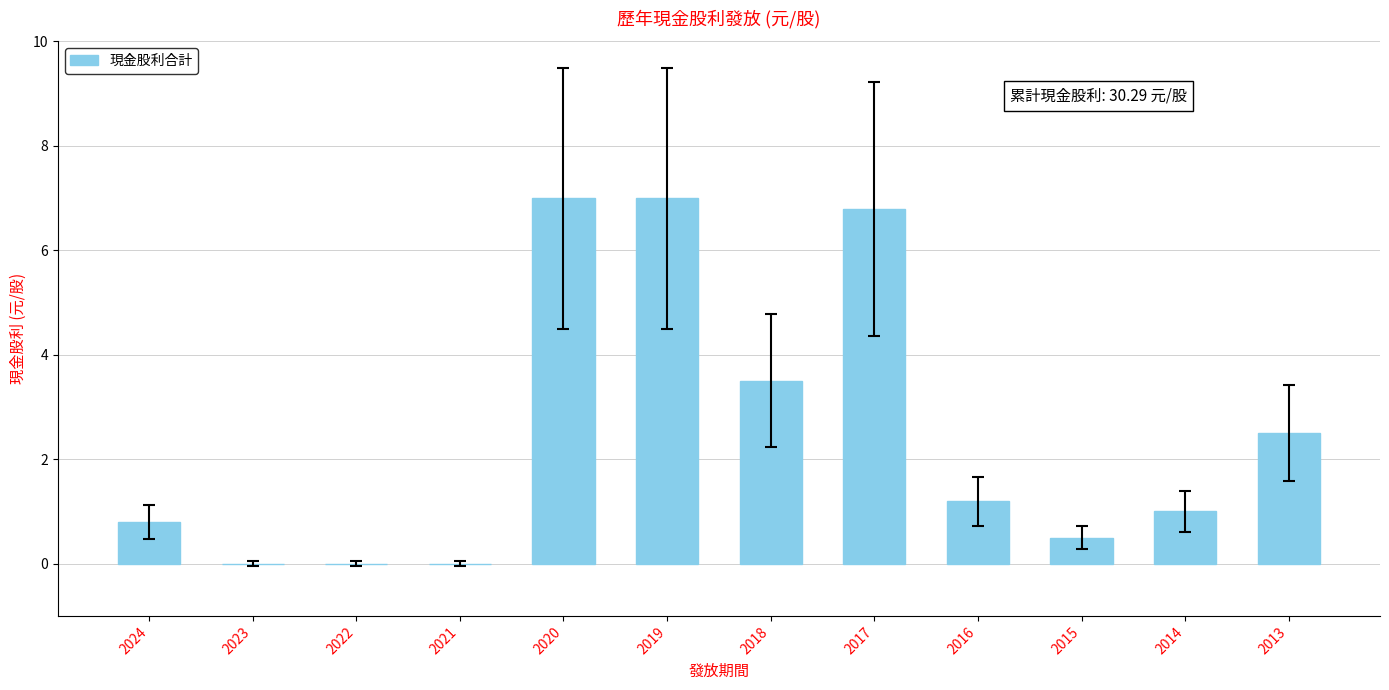

Count the number of categories in the chart.

12